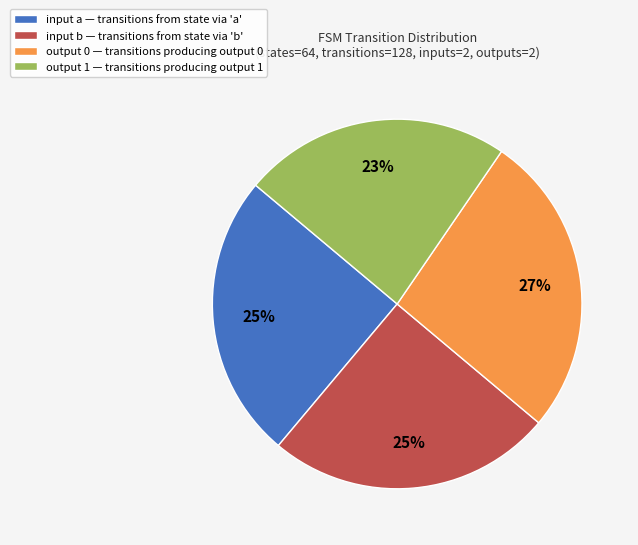

Combined, do output 1 and input b account for over 50%?

No